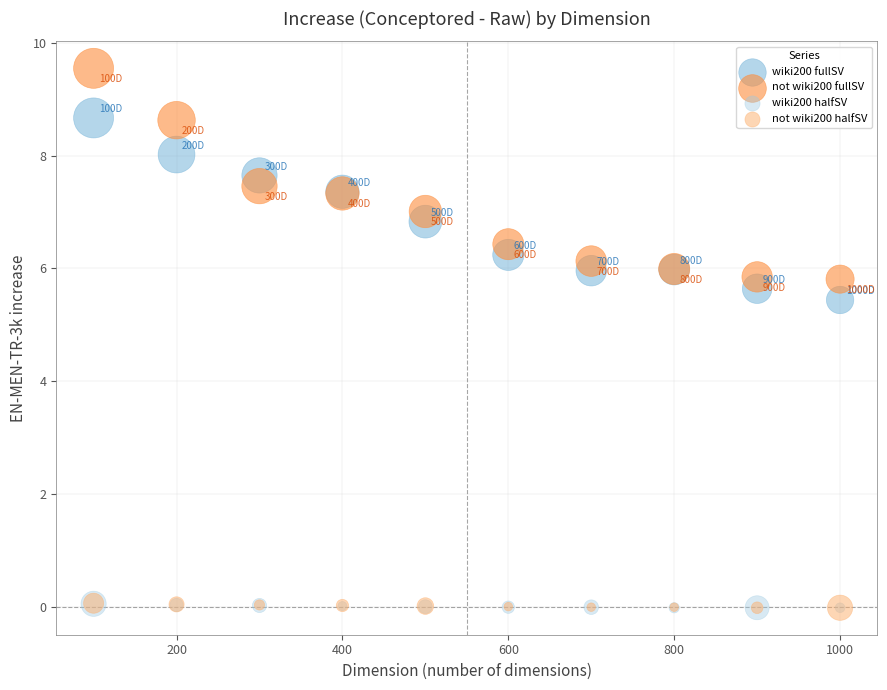

Which series has the widest spread of Y values?

not wiki200 fullSV